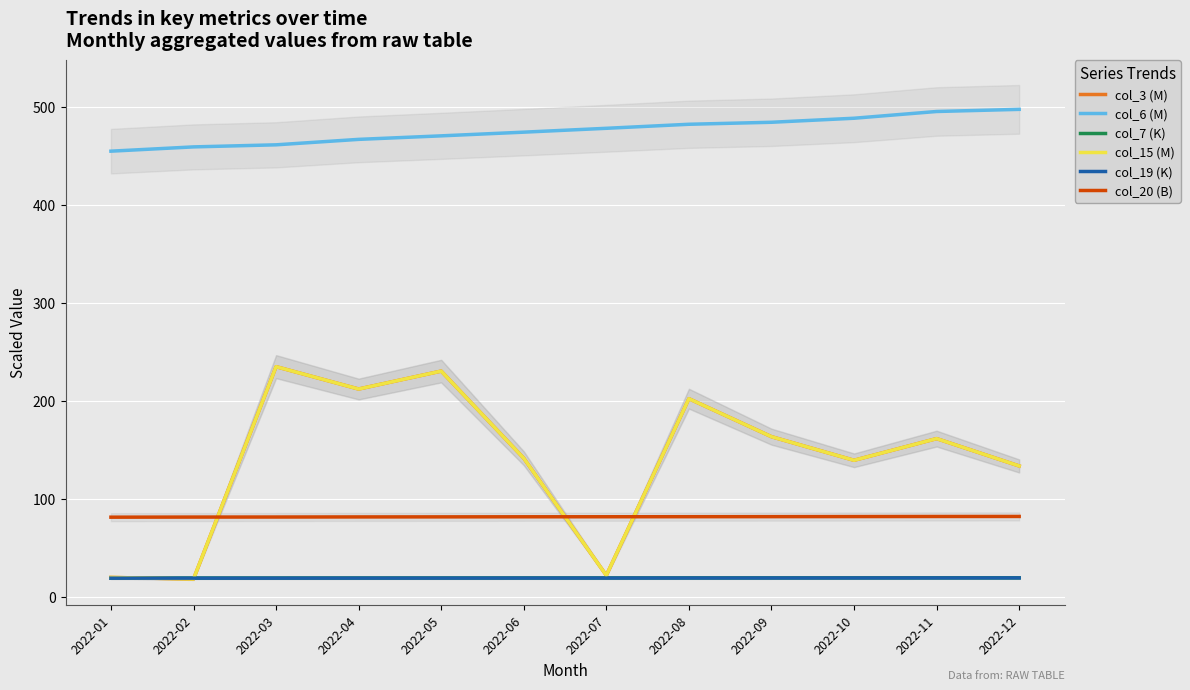

The col_3 (M) series shows 254.6 at 2022-11. True or false?

False